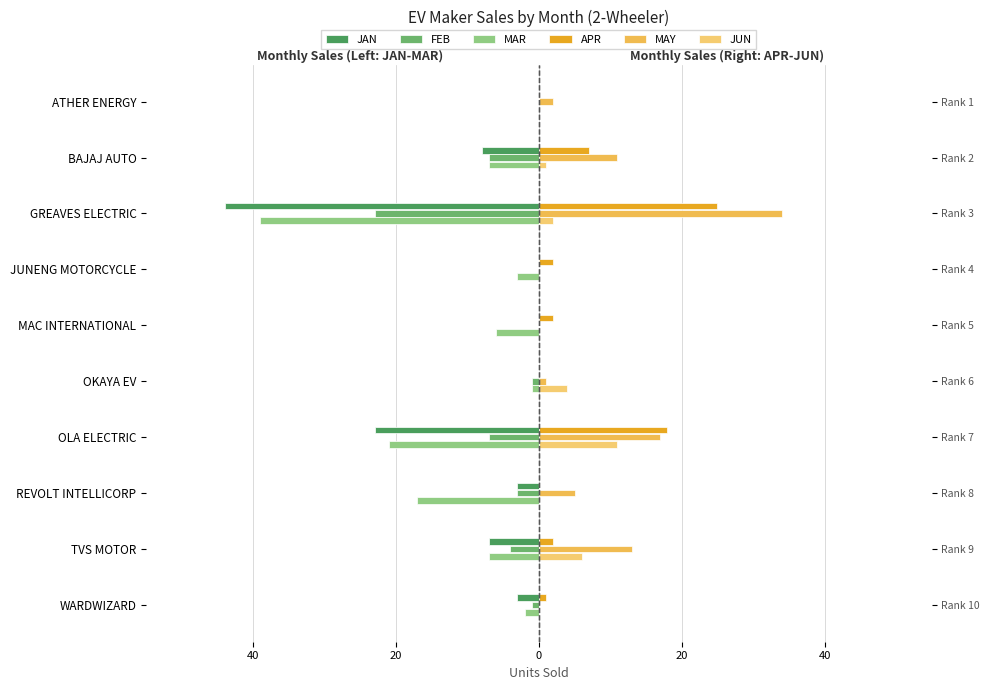

Reading left to right, list all the values displayed in this chart.

JAN: 0	-8	-44	0	0	0	-23	-3	-7	-3
FEB: 0	-7	-23	0	0	-1	-7	-3	-4	-1
MAR: 0	-7	-39	-3	-6	-1	-21	-17	-7	-2
APR: 0	7	25	2	2	0	18	0	2	1
MAY: 2	11	34	0	0	1	17	5	13	0
JUN: 0	1	2	0	0	4	11	0	6	0